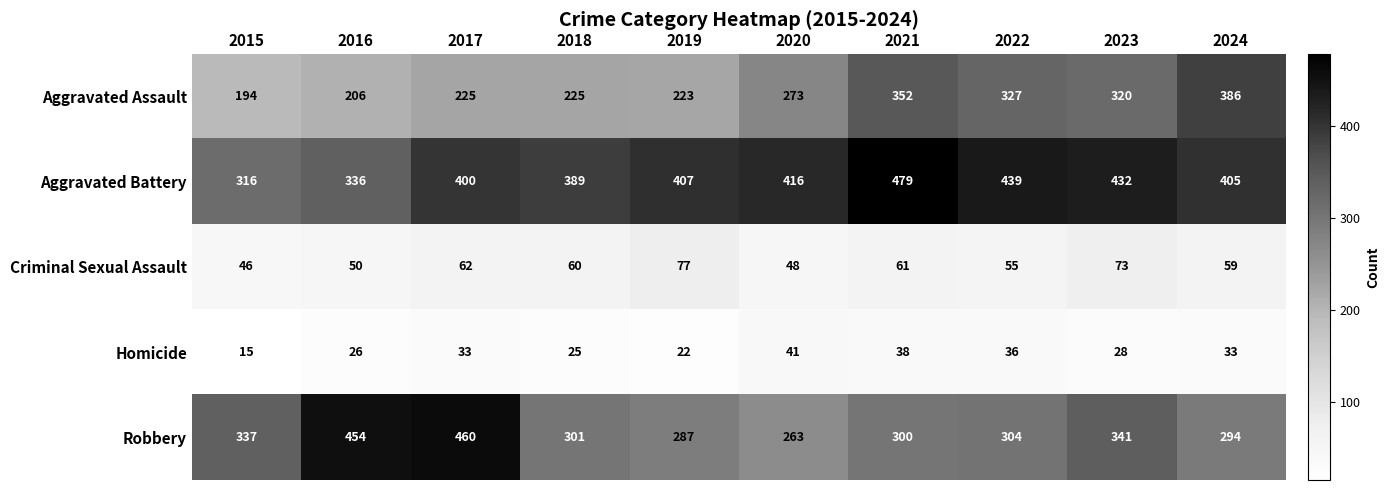

What is the difference between the maximum and minimum values in the Criminal Sexual Assault series?

31